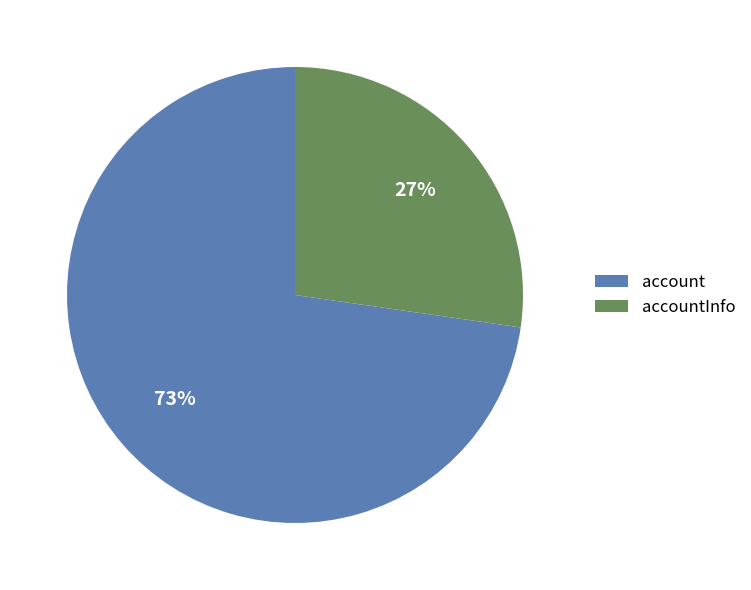

How many slices are in this pie chart?

2